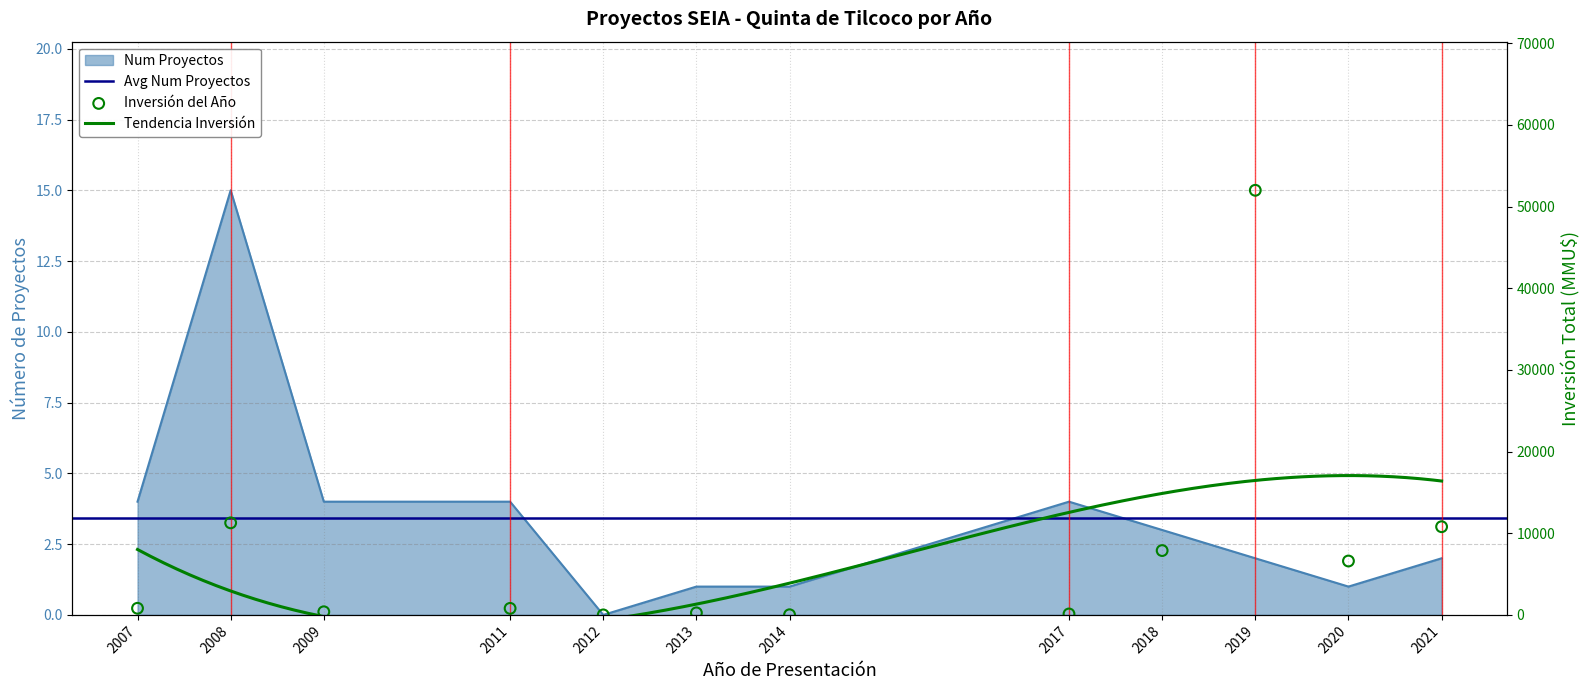

At which category is the sum across all series the highest?

2019